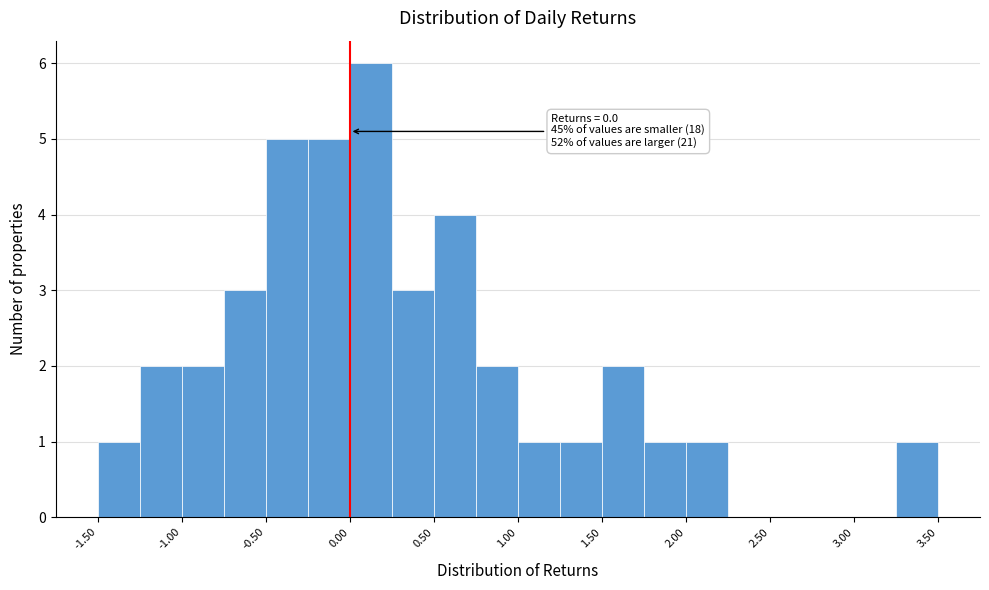

Over which range of the x-axis is the bar tallest?

0.00 to 0.25